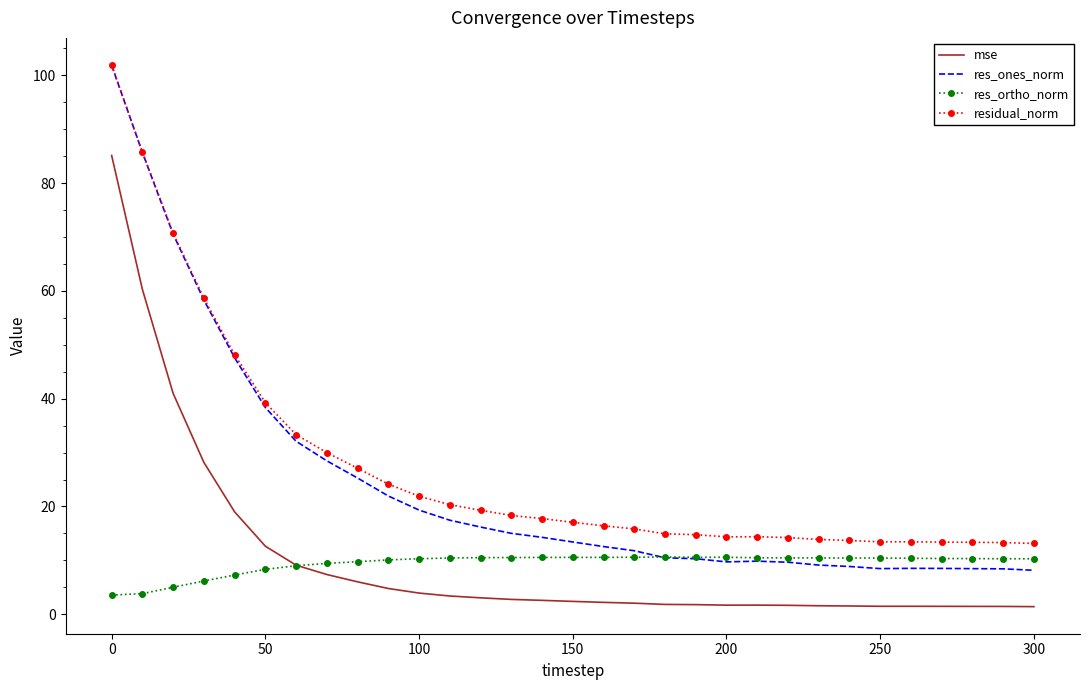

What is the maximum value shown in the chart?

101.9